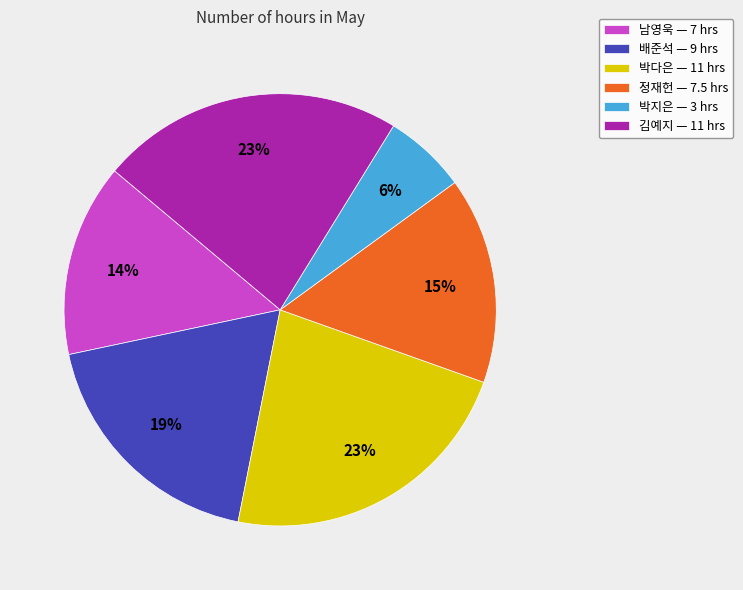

Count the number of slices in the pie.

6